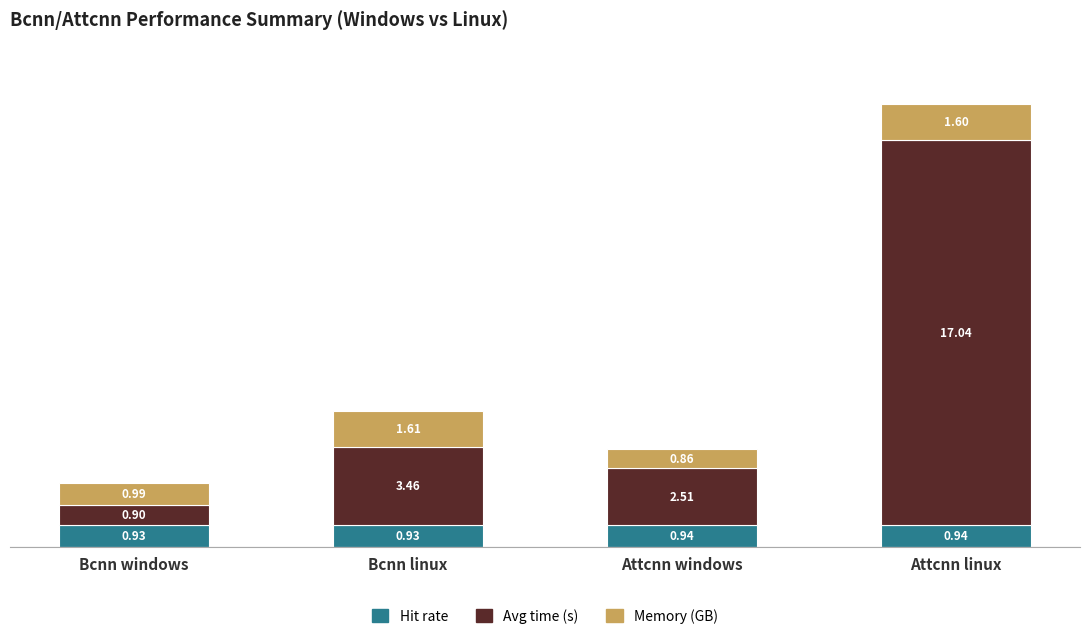

What is the approximate value of Hit rate at Bcnn windows?

0.9